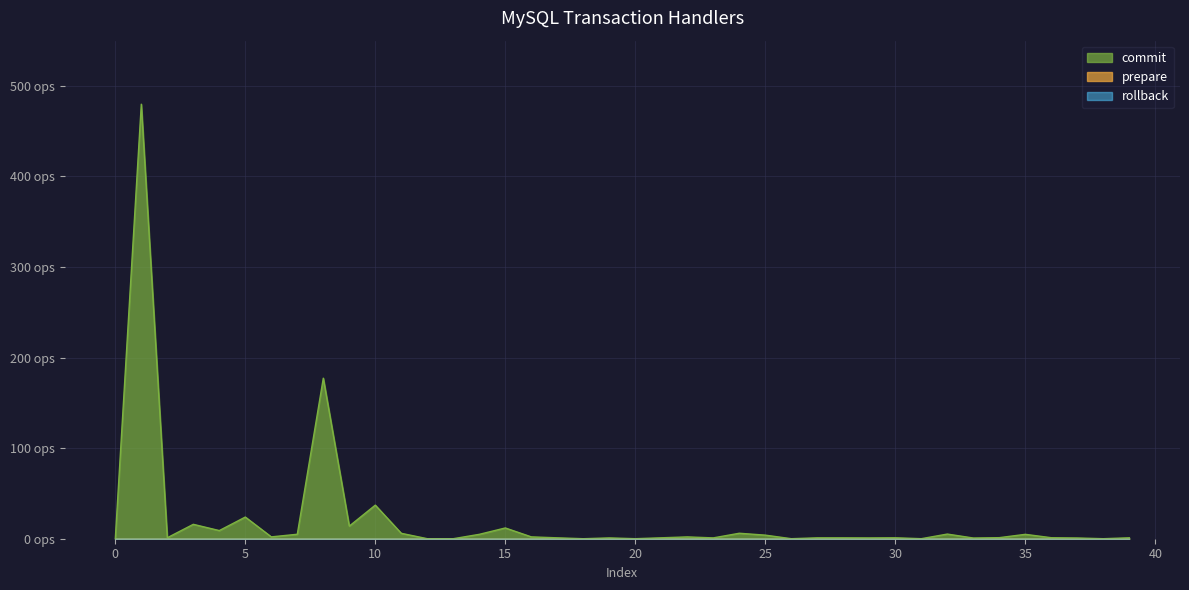

How many lines are shown in the chart?

3